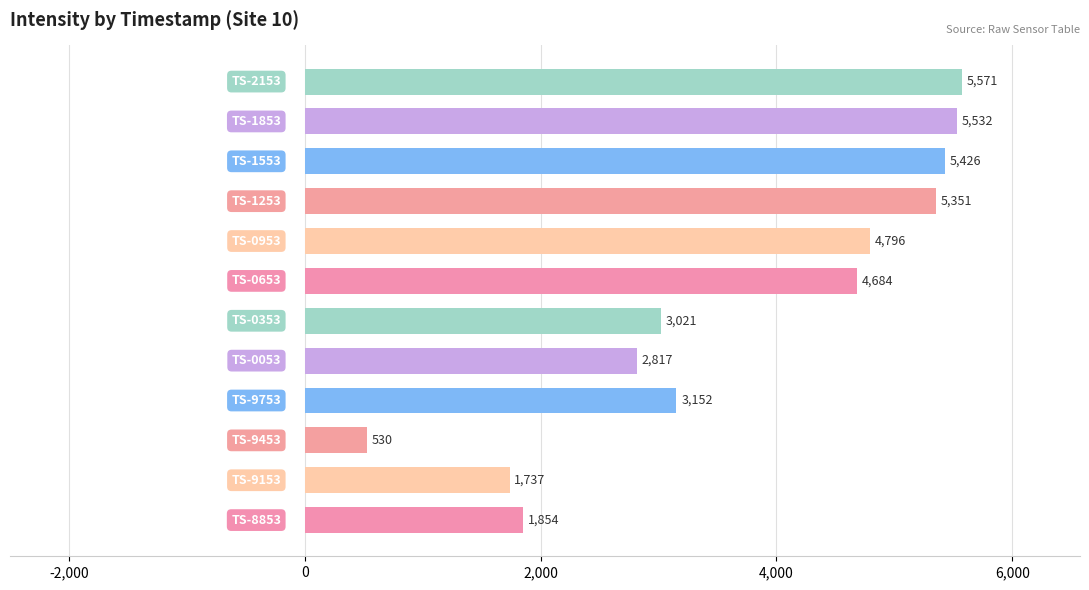

What is the difference between the second highest and minimum values?

5002.0